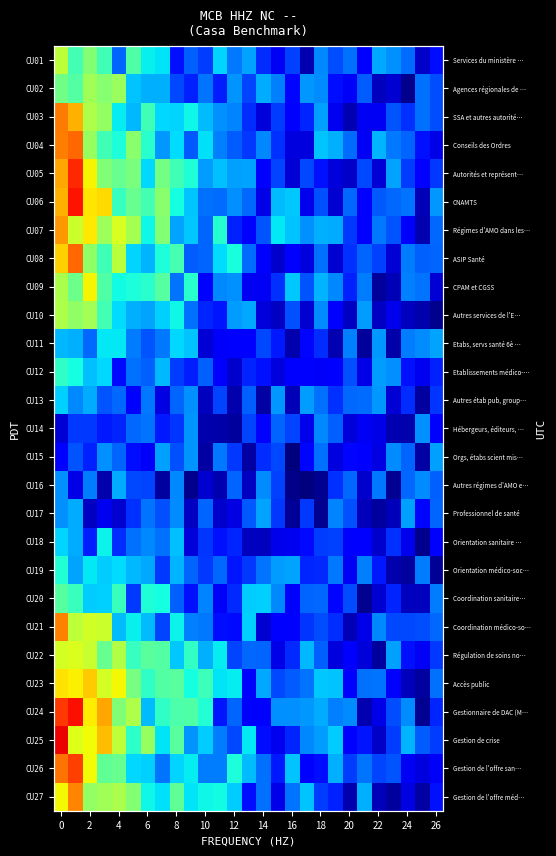

What is the spread (max minus min) of values at 21?

0.4